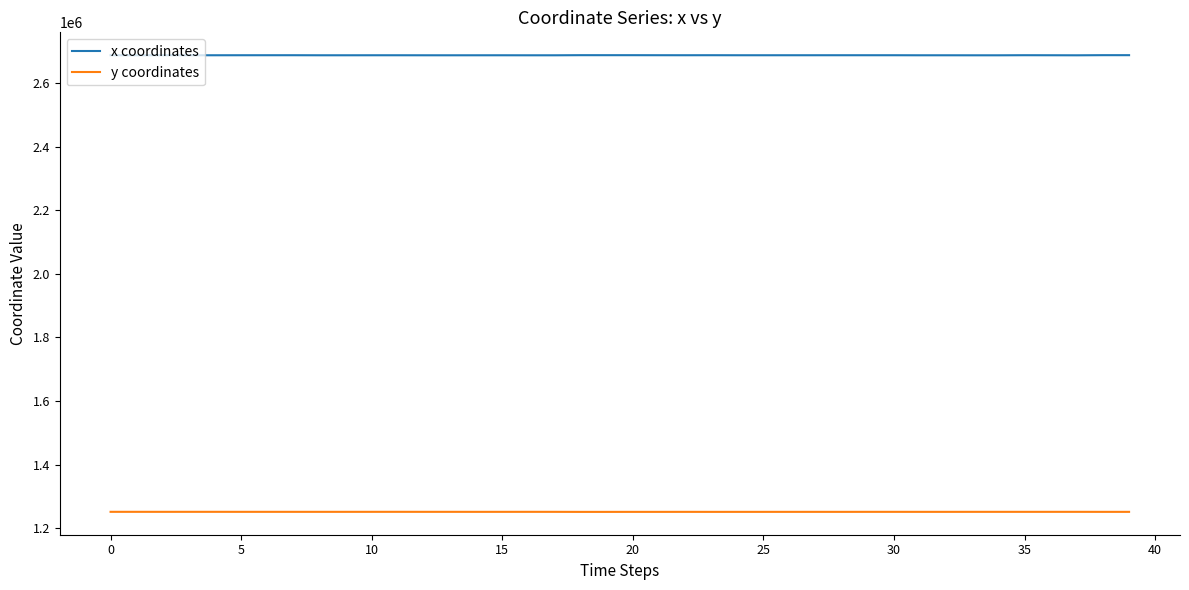

Which series has the largest total across all categories?

x coordinates